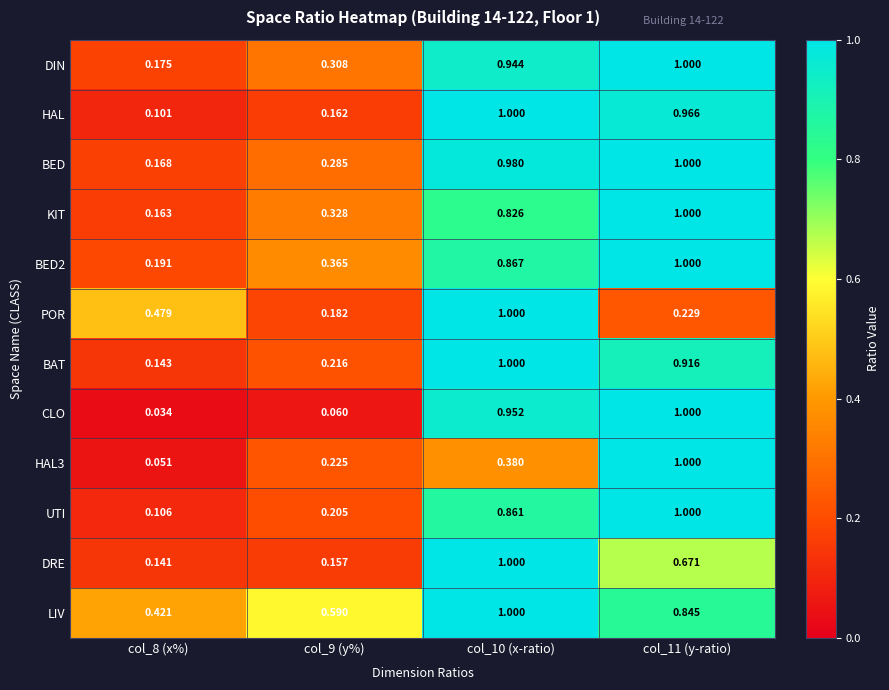

Which series has the largest range (max minus min)?

CLO